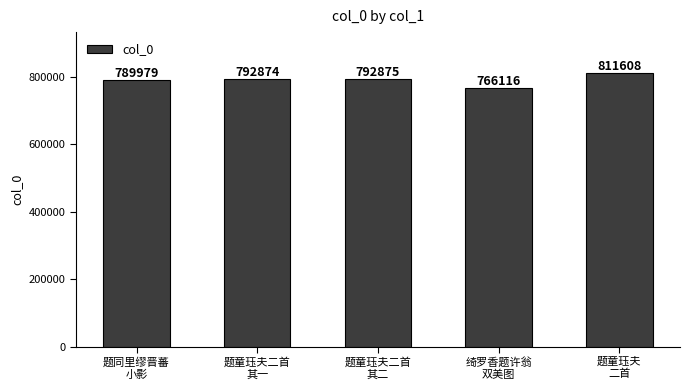

What is the average value?

790690